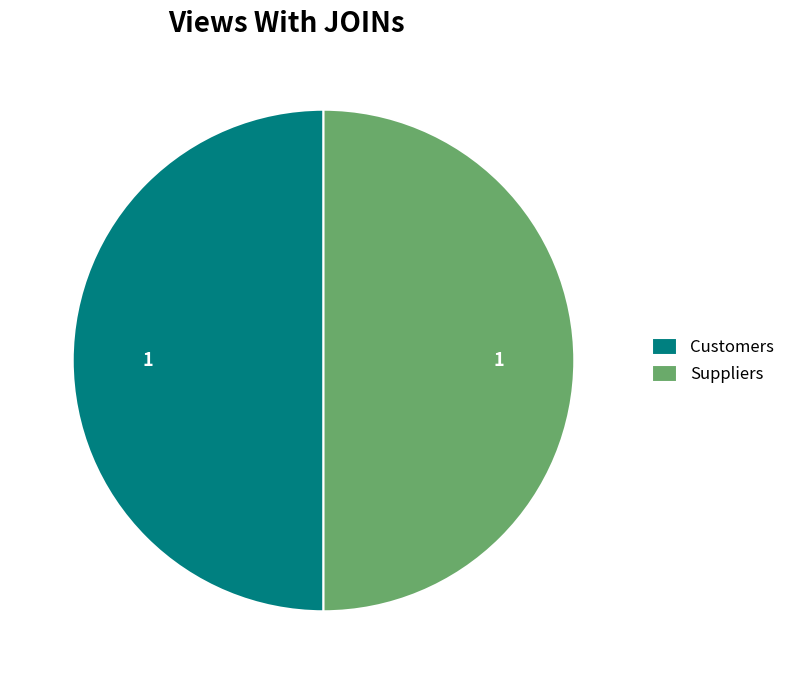

What is the ratio of the value at Customers to the value at Suppliers?

1.0